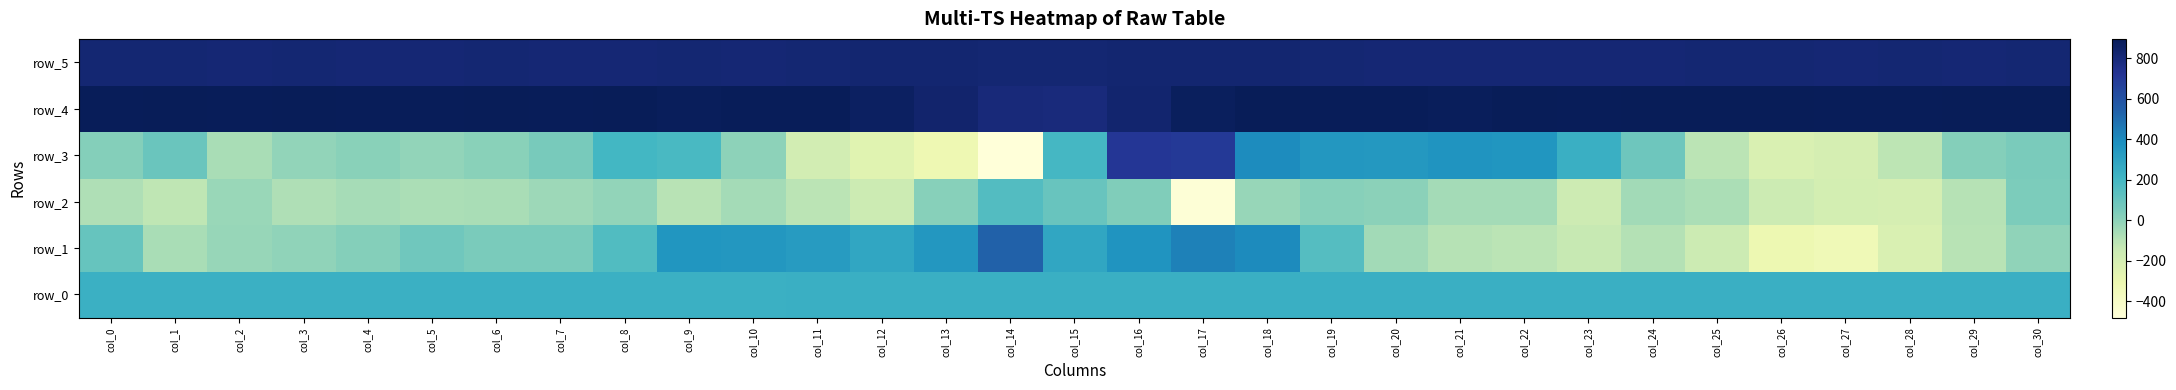

Reading left to right, extract all data points from this chart.

row_0: col_0=233.4	col_1=233.4	col_2=233.5	col_3=233.5	col_4=233.6	col_5=233.6	col_6=233.7	col_7=233.7	col_8=233.8	col_9=233.8	col_10=233.9	col_11=233.9	col_12=234.0	col_13=234.0	col_14=234.0	col_15=234.1	col_16=234.1	col_17=234.2	col_18=234.2	col_19=234.3	col_20=234.3	col_21=234.4	col_22=234.4	col_23=234.5	col_24=234.5	col_25=234.6	col_26=234.6	col_27=234.7	col_28=234.7	col_29=234.7	col_30=234.8
row_1: col_0=101.0	col_1=-66.0	col_2=-20.0	col_3=-7.0	col_4=24.0	col_5=74.0	col_6=50.0	col_7=50.0	col_8=162.0	col_9=353.0	col_10=347.0	col_11=327.0	col_12=279.0	col_13=352.0	col_14=537.0	col_15=280.0	col_16=360.0	col_17=432.0	col_18=397.0	col_19=152.0	col_20=-49.0	col_21=-97.0	col_22=-105.0	col_23=-142.0	col_24=-89.0	col_25=-160.0	col_26=-311.0	col_27=-332.0	col_28=-223.0	col_29=-101.0	col_30=-3.0
row_2: col_0=-79.0	col_1=-119.0	col_2=-27.0	col_3=-82.0	col_4=-58.0	col_5=-72.0	col_6=-64.0	col_7=-35.0	col_8=-13.0	col_9=-100.0	col_10=-53.0	col_11=-105.0	col_12=-159.0	col_13=14.0	col_14=158.0	col_15=98.0	col_16=33.0	col_17=-469.0	col_18=-22.0	col_19=15.0	col_20=3.0	col_21=-52.0	col_22=-56.0	col_23=-167.0	col_24=-49.0	col_25=-70.0	col_26=-159.0	col_27=-191.0	col_28=-197.0	col_29=-96.0	col_30=41.0
row_3: col_0=23.0	col_1=94.0	col_2=-62.0	col_3=-12.0	col_4=10.0	col_5=-12.0	col_6=11.0	col_7=53.0	col_8=197.0	col_9=183.0	col_10=-2.0	col_11=-190.0	col_12=-254.0	col_13=-316.0	col_14=-481.0	col_15=191.0	col_16=711.0	col_17=697.0	col_18=392.0	col_19=347.0	col_20=345.0	col_21=358.0	col_22=355.0	col_23=234.0	col_24=81.0	col_25=-107.0	col_26=-221.0	col_27=-199.0	col_28=-115.0	col_29=21.0	col_30=51.0
row_4: col_0=889.0	col_1=890.0	col_2=887.0	col_3=890.0	col_4=889.0	col_5=888.0	col_6=892.0	col_7=887.0	col_8=891.0	col_9=884.0	col_10=886.0	col_11=885.0	col_12=867.0	col_13=835.0	col_14=794.0	col_15=791.0	col_16=828.0	col_17=874.0	col_18=893.0	col_19=885.0	col_20=886.0	col_21=883.0	col_22=892.0	col_23=889.0	col_24=892.0	col_25=895.0	col_26=893.0	col_27=889.0	col_28=889.0	col_29=892.0	col_30=890.0
row_5: col_0=819.0	col_1=815.0	col_2=814.0	col_3=816.0	col_4=813.0	col_5=809.0	col_6=816.0	col_7=814.0	col_8=812.0	col_9=815.0	col_10=814.0	col_11=818.0	col_12=820.0	col_13=823.0	col_14=818.0	col_15=819.0	col_16=821.0	col_17=823.0	col_18=820.0	col_19=815.0	col_20=814.0	col_21=811.0	col_22=814.0	col_23=813.0	col_24=814.0	col_25=816.0	col_26=818.0	col_27=814.0	col_28=815.0	col_29=811.0	col_30=815.0